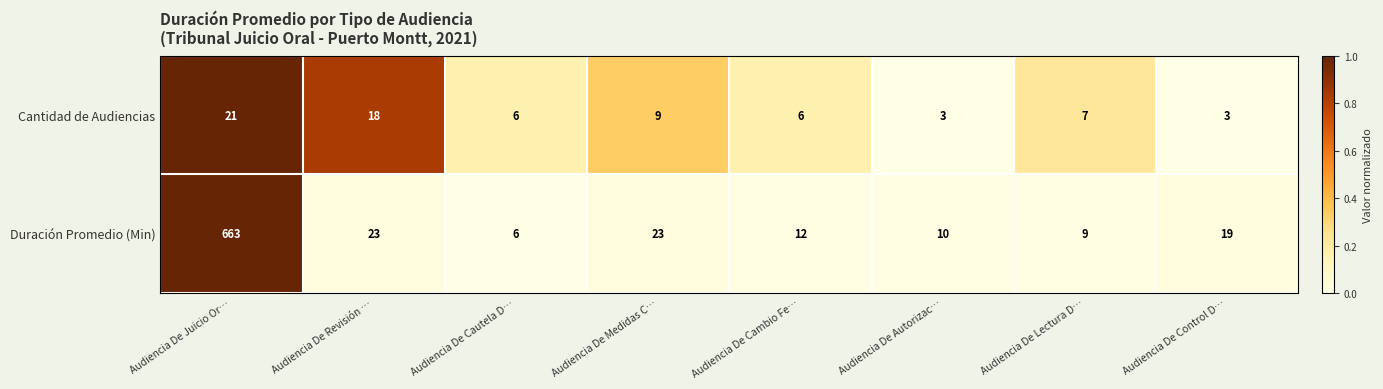

Where does the Duración Promedio (Min) series first go above 19?

Audiencia De Juicio Or…